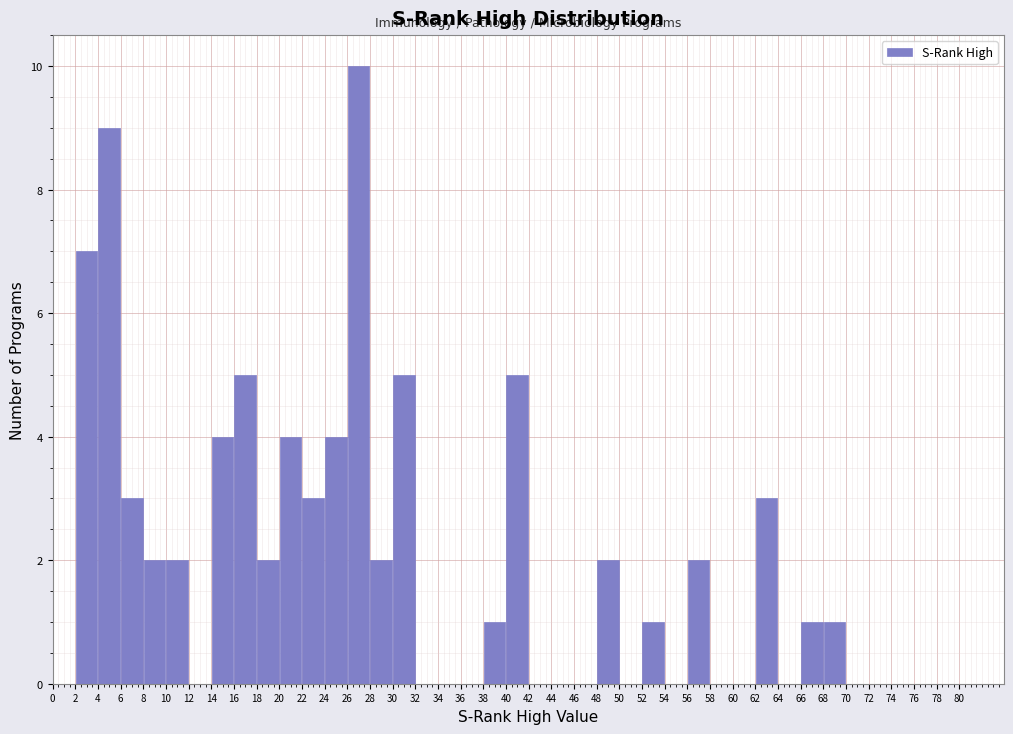

Reading left to right, list every bar in this chart as the range it spans on the x-axis followed by its height. The values are not printed on the chart, so give them approximately, as read against the axis.

0 to 2: 0
2 to 4: 7
4 to 6: 9
6 to 8: 3
8 to 10: 2
10 to 12: 2
12 to 14: 0
14 to 16: 4
16 to 18: 5
18 to 20: 2
20 to 22: 4
22 to 24: 3
24 to 26: 4
26 to 28: 10
28 to 30: 2
30 to 32: 5
32 to 34: 0
34 to 36: 0
36 to 38: 0
38 to 40: 1
40 to 42: 5
42 to 44: 0
44 to 46: 0
46 to 48: 0
48 to 50: 2
50 to 52: 0
52 to 54: 1
54 to 56: 0
56 to 58: 2
58 to 60: 0
60 to 62: 0
62 to 64: 3
64 to 66: 0
66 to 68: 1
68 to 70: 1
70 to 72: 0
72 to 74: 0
74 to 76: 0
76 to 78: 0
78 to 80: 0